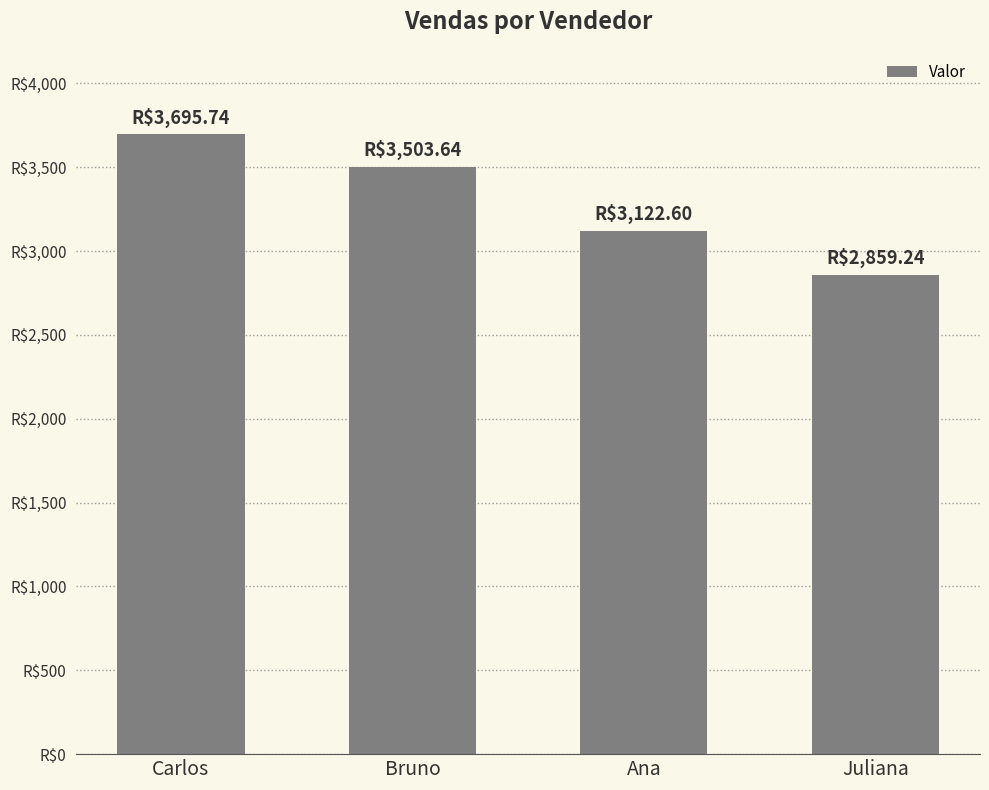

Read the value at Bruno.

3503.6